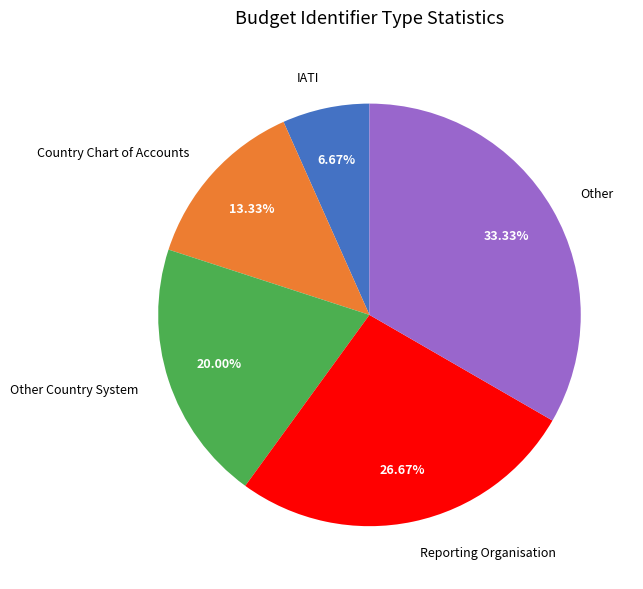

Is IATI the majority of the pie?

No